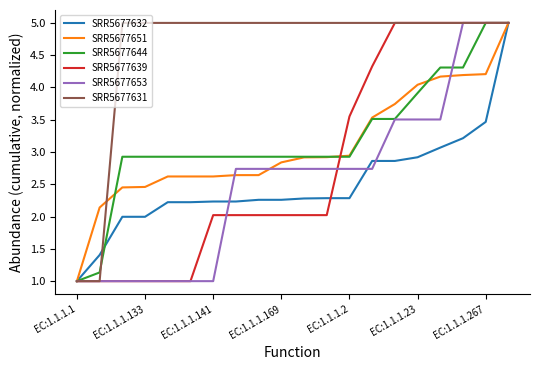

Which series has the largest total across all categories?

SRR5677631